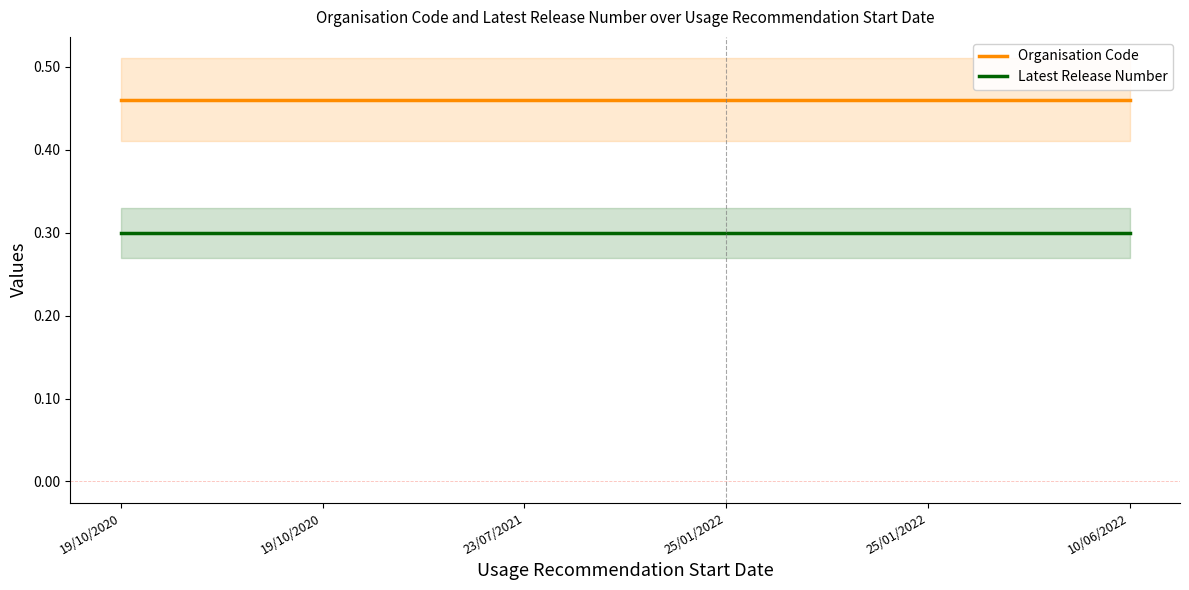

True or false: Organisation Code has more than 2 interior local peaks.

False